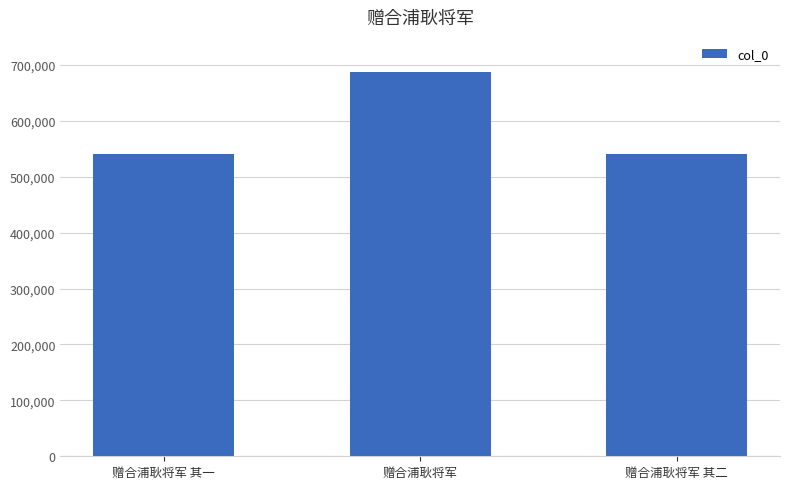

What is the approximate value at 赠合浦耿将军 其二?

541251